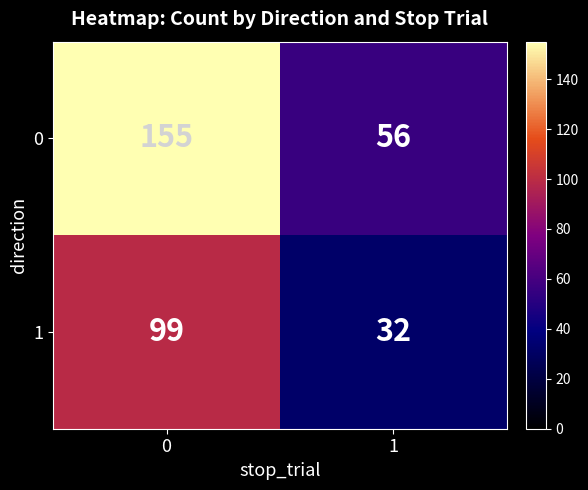

Reading left to right, extract all data points from this chart.

0: 155	56
1: 99	32